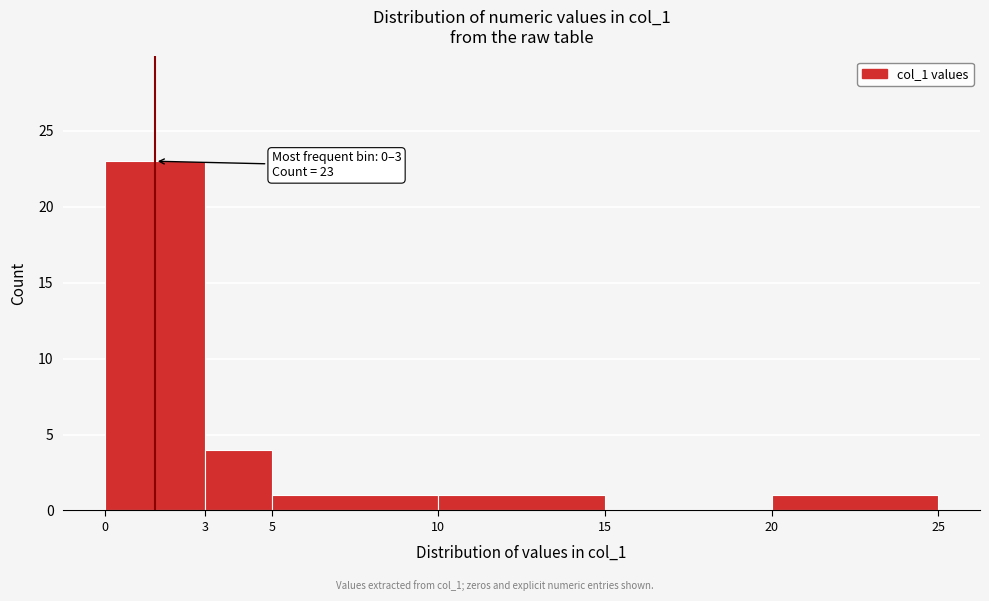

Over which range of the x-axis is the bar tallest?

0 to 3